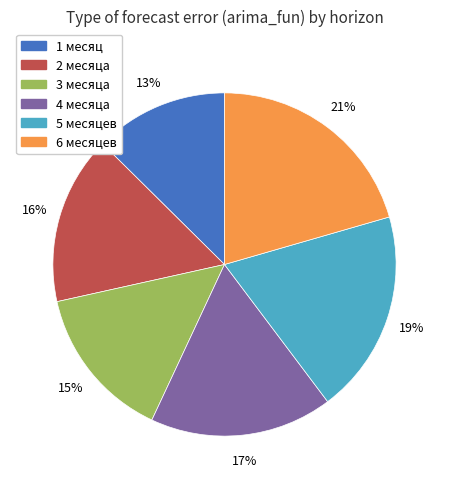

Is it true that 6 месяцев is 28% of the pie?

False